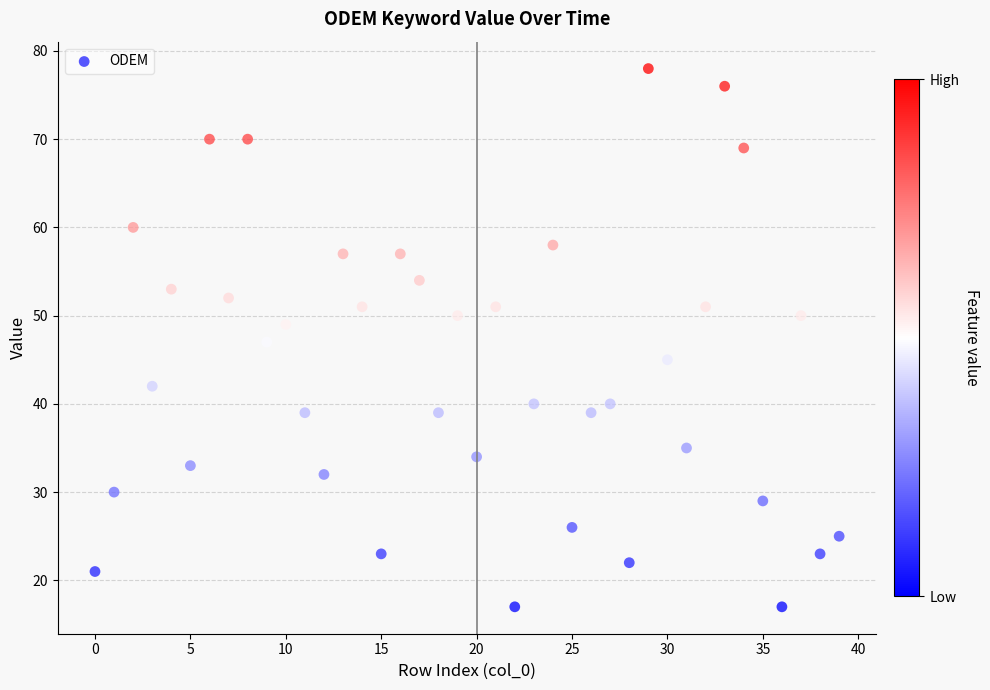

What is the range of Y values (max minus min)?

61